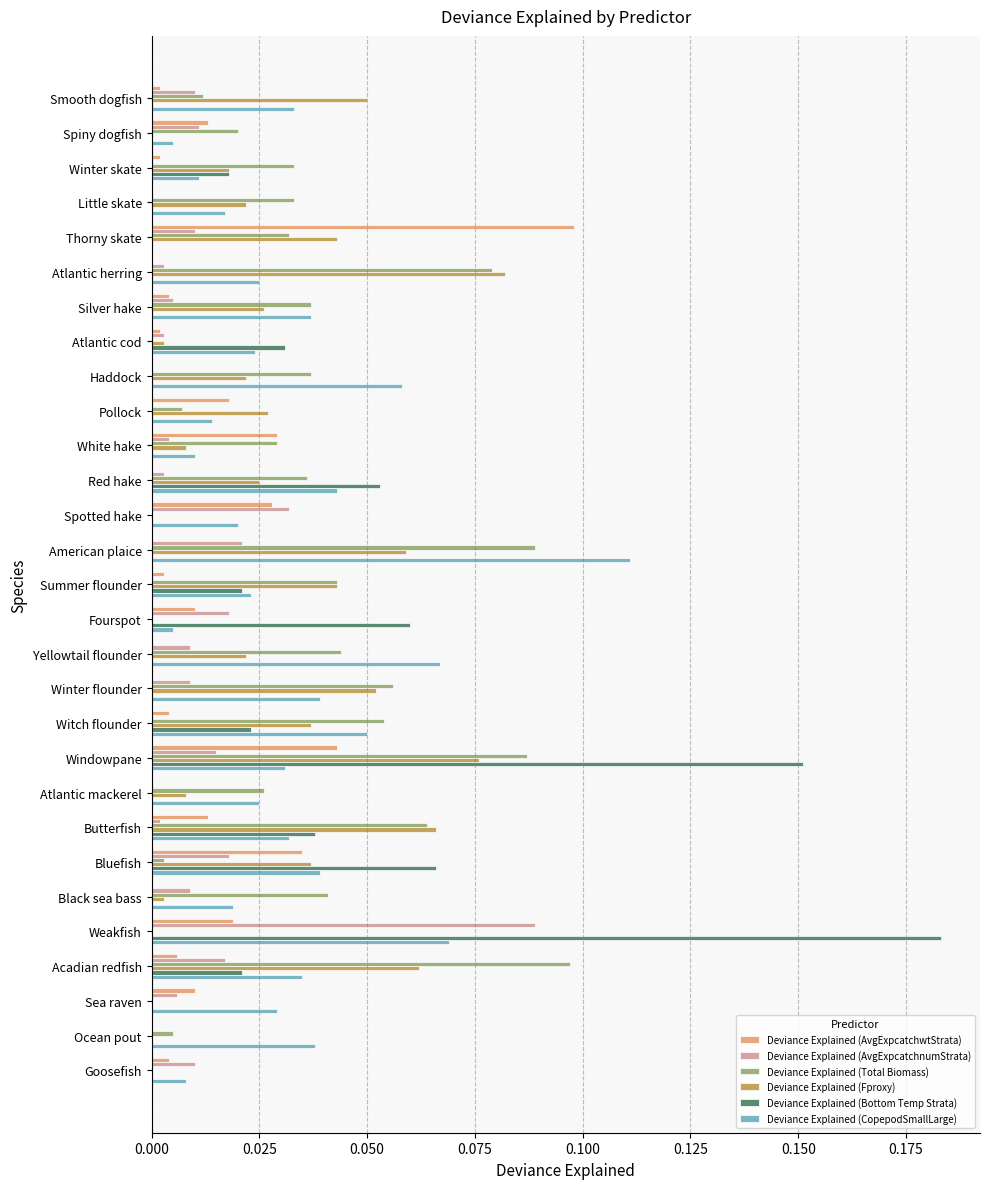

True or false: Deviance Explained (Total Biomass) has a value of 0.0 at Thorny skate.

True